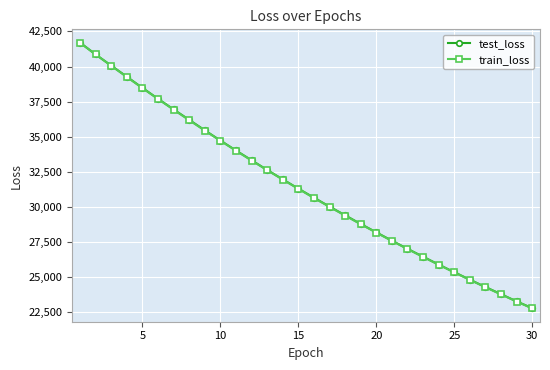

How many data points in train_loss are above 31296?

15